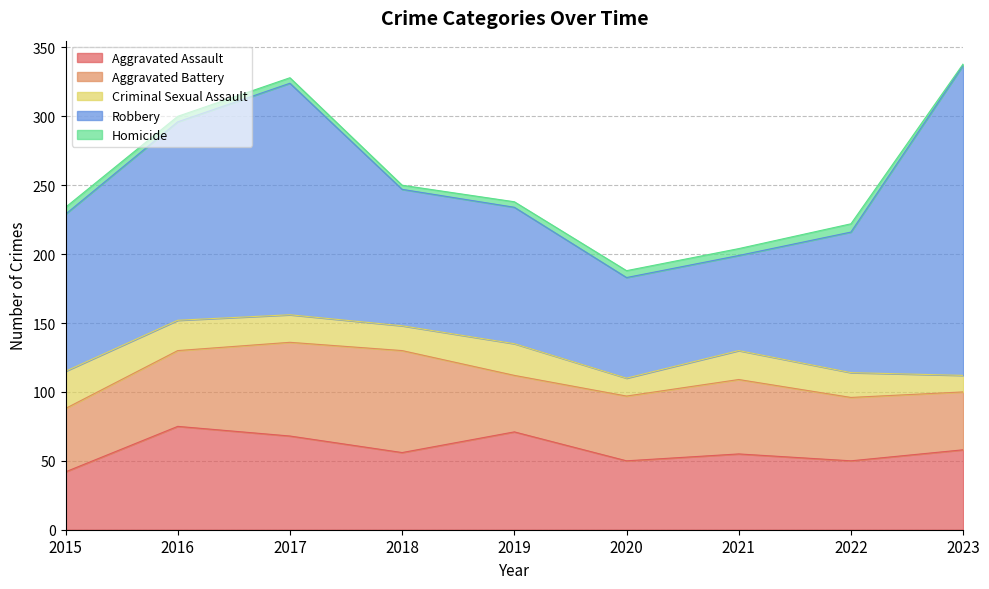

What is the average value of the Homicide series?

4